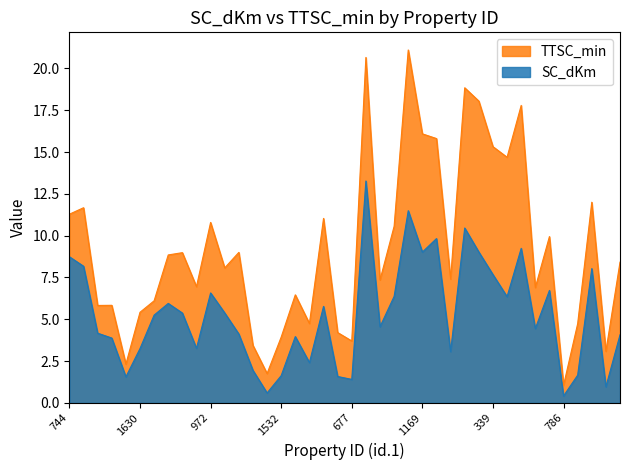

Reading left to right, list all the values displayed in this chart.

SC_dKm: 744=8.7	736=8.2	1606=4.2	1460=3.9	1506=1.6	1630=3.3	760=5.3	756=5.9	772=5.4	858=3.3	972=6.6	1010=5.4	1054=4.1	1718=1.9	1478=0.6	1532=1.6	254=4.0	135=2.4	1558=5.8	924=1.6	677=1.4	1015=13.3	714=4.6	549=6.4	1553=11.5	1169=9.0	532=9.8	668=3.1	425=10.5	348=9.0	339=7.7	607=6.4	402=9.2	804=4.4	1070=6.7	786=0.4	1540=1.7	823=8.0	910=1.0	1202=4.1
TTSC_min: 744=11.3	736=11.7	1606=5.8	1460=5.8	1506=2.3	1630=5.4	760=6.1	756=8.8	772=9.0	858=7.0	972=10.8	1010=8.1	1054=9.0	1718=3.4	1478=1.8	1532=3.9	254=6.5	135=4.7	1558=11.0	924=4.2	677=3.7	1015=20.7	714=7.4	549=10.6	1553=21.1	1169=16.1	532=15.8	668=7.4	425=18.8	348=18.0	339=15.3	607=14.7	402=17.8	804=6.9	1070=9.9	786=1.1	1540=4.7	823=12.0	910=3.1	1202=8.4